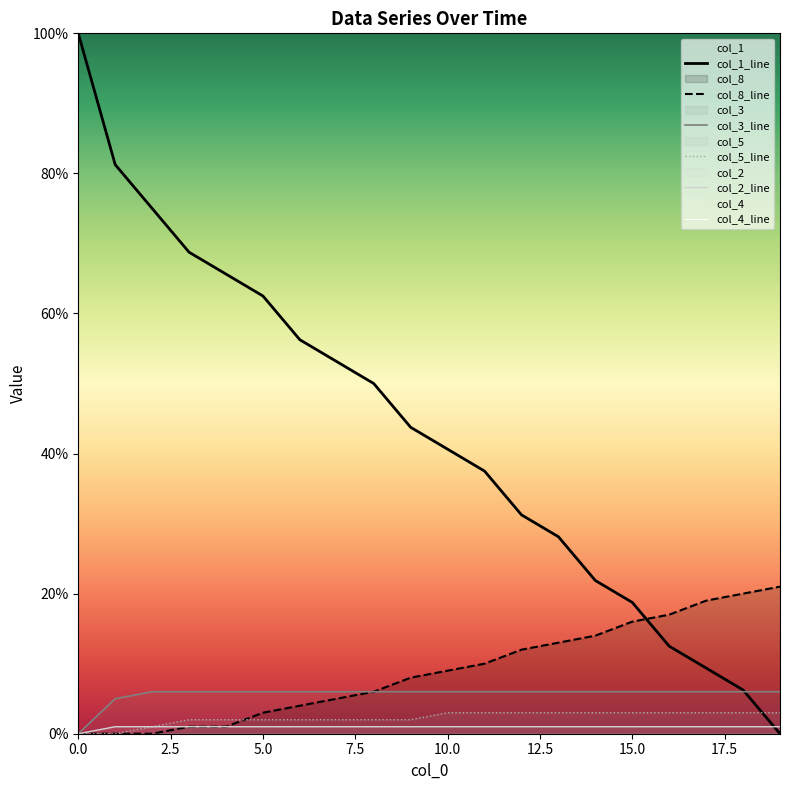

Which category has the highest value in the col_5 series?

10